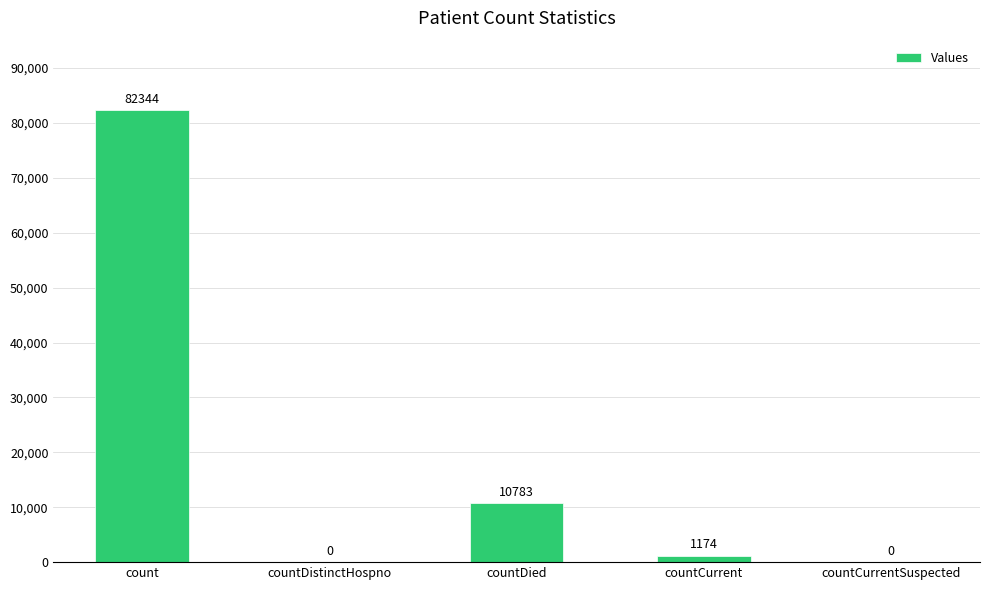

Between count and countDied, which is larger?

count